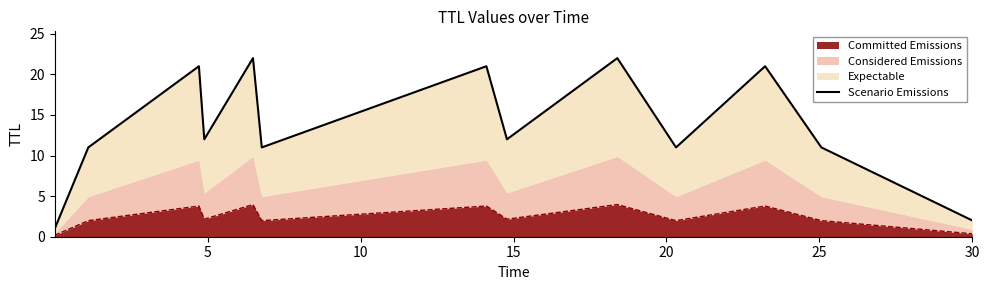

Reading left to right, extract all data points from this chart.

1	11	21	12	22	11	21	12	22	11	21	11	2